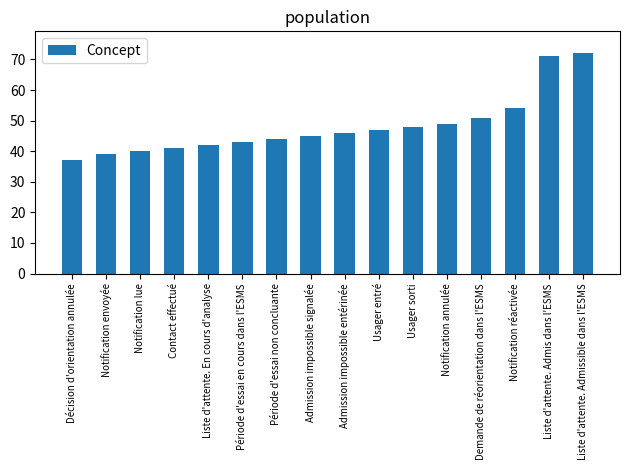

What is the sum of the values at Notification envoyée and Usager sorti?

87